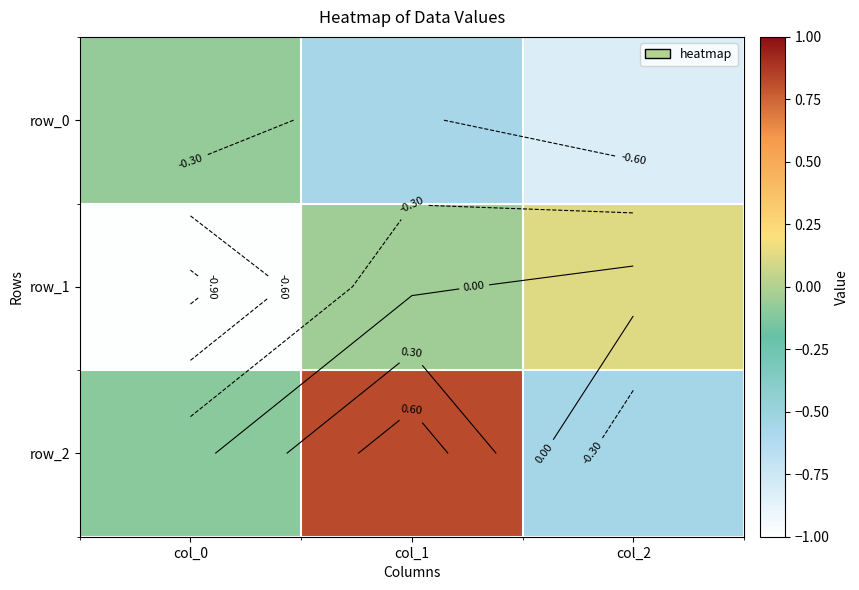

List the series in order of their overall mean, highest first.

row_2, row_1, row_0